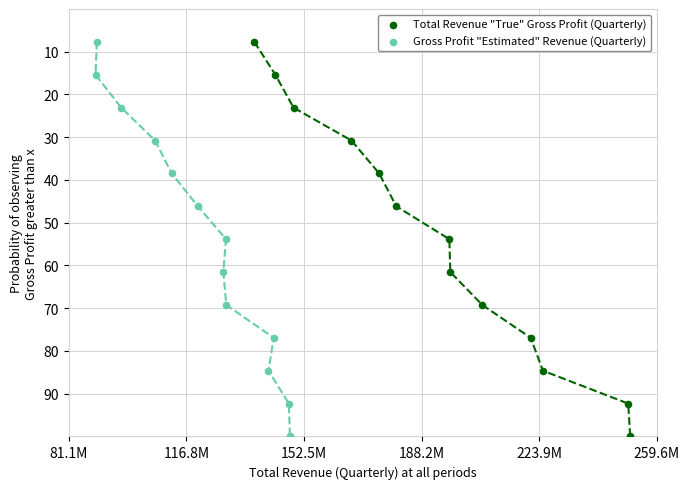

What are all the series names shown in the legend?

Total Revenue "True" Gross Profit (Quarterly), Gross Profit "Estimated" Revenue (Quarterly)